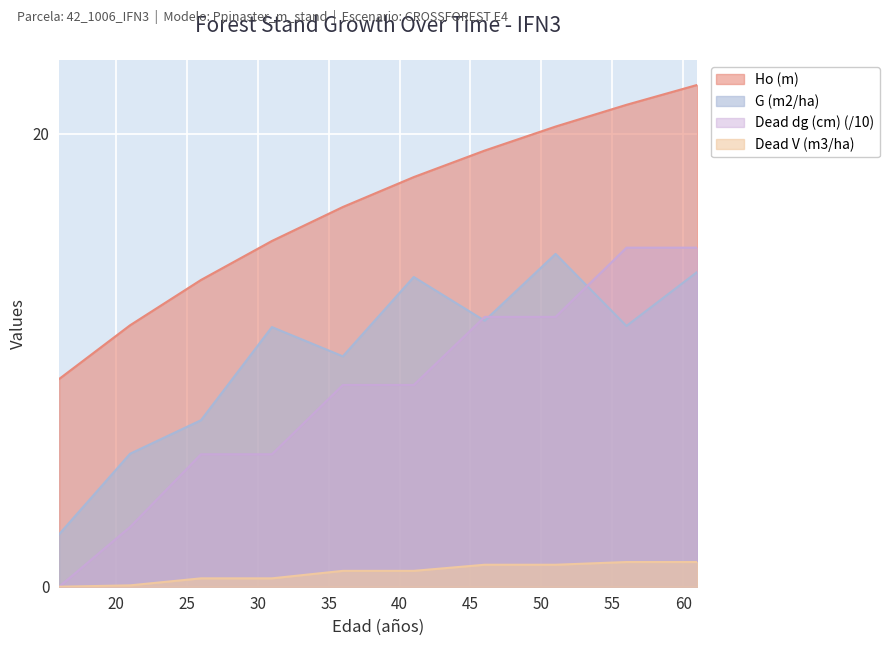

What is the highest value of the Dead V (m3/ha) series?

1.1